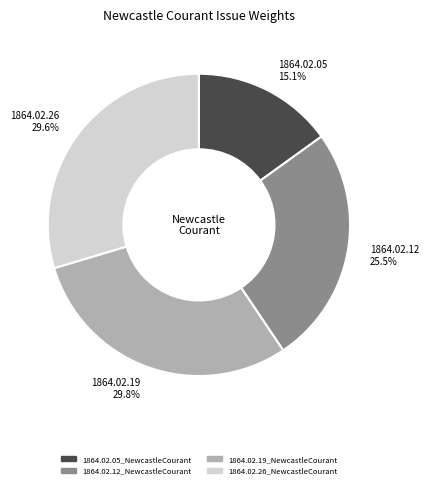

Does any single category account for the majority?

No